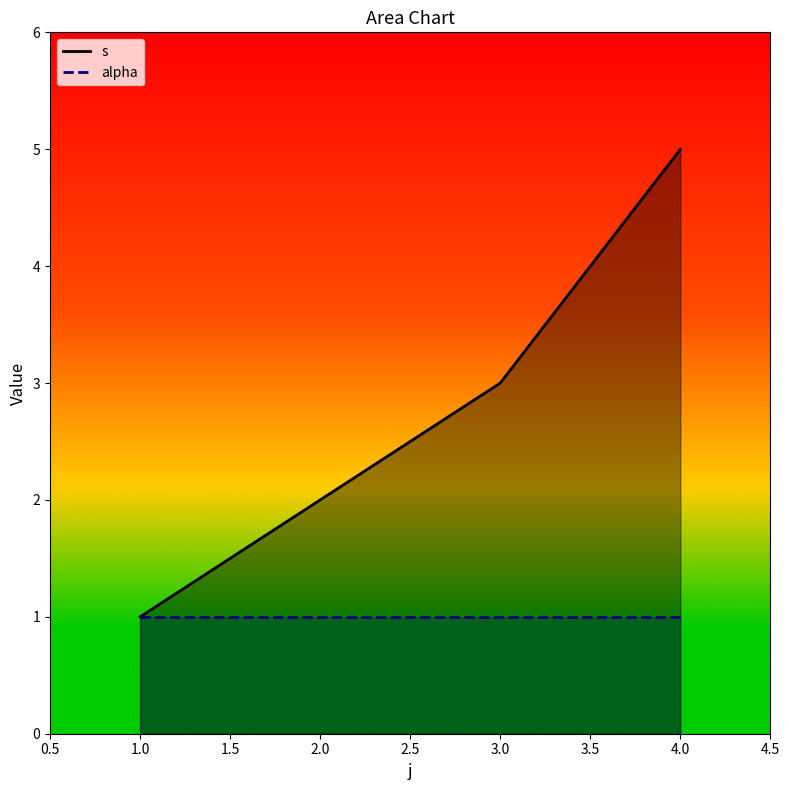

What is the total value across all series at 3.0?

4